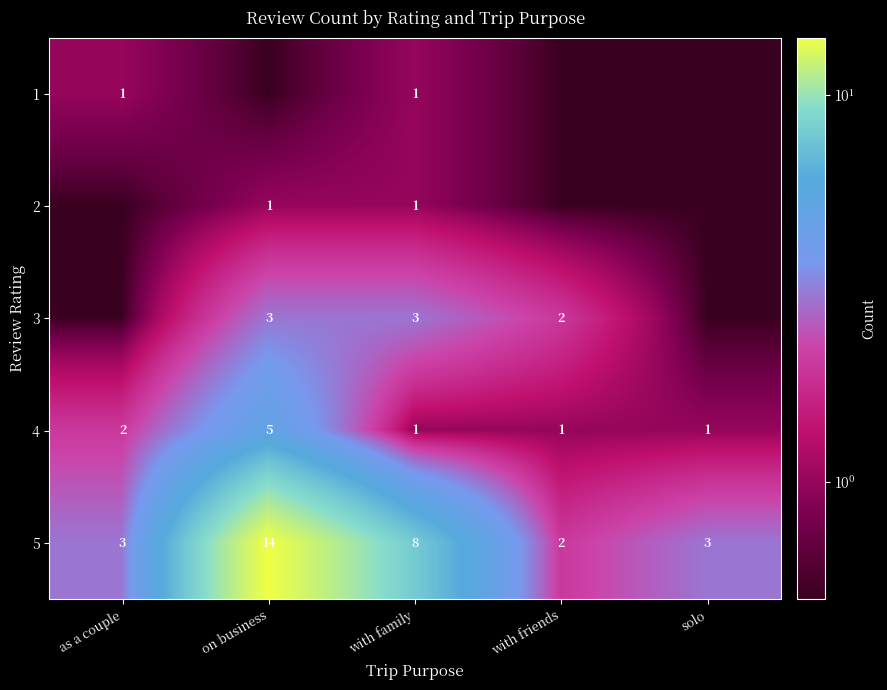

How many distinct data groups are displayed?

5